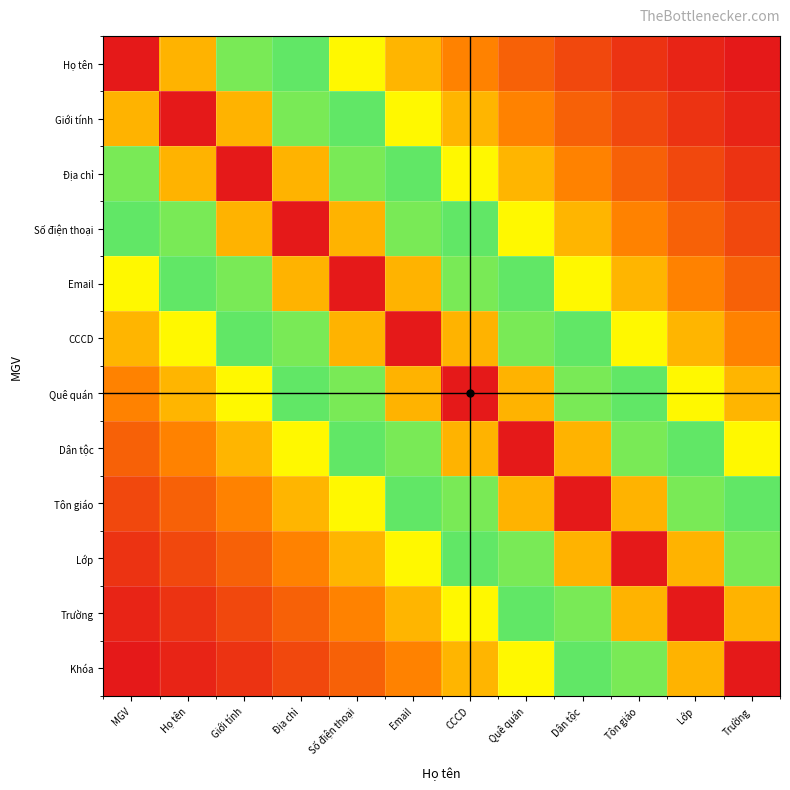

Reading left to right, what are all the values shown in this chart?

Họ tên: MGV=100000.0	Họ tên=76369.4	Giới tính=57965.9	Địa chỉ=43633.2	Số điện thoại=32471.0	Email=23777.8	CCCD=17007.5	Quê quán=11734.8	Dân tộc=7628.4	Tôn giáo=4430.4	Lớp=1939.7	Trường=0.0
Giới tính: MGV=76369.4	Họ tên=100000.0	Giới tính=76369.4	Địa chỉ=57965.9	Số điện thoại=43633.2	Email=32471.0	CCCD=23777.8	Quê quán=17007.5	Dân tộc=11734.8	Tôn giáo=7628.4	Lớp=4430.4	Trường=1939.7
Địa chỉ: MGV=57965.9	Họ tên=76369.4	Giới tính=100000.0	Địa chỉ=76369.4	Số điện thoại=57965.9	Email=43633.2	CCCD=32471.0	Quê quán=23777.8	Dân tộc=17007.5	Tôn giáo=11734.8	Lớp=7628.4	Trường=4430.4
Số điện thoại: MGV=43633.2	Họ tên=57965.9	Giới tính=76369.4	Địa chỉ=100000.0	Số điện thoại=76369.4	Email=57965.9	CCCD=43633.2	Quê quán=32471.0	Dân tộc=23777.8	Tôn giáo=17007.5	Lớp=11734.8	Trường=7628.4
Email: MGV=32471.0	Họ tên=43633.2	Giới tính=57965.9	Địa chỉ=76369.4	Số điện thoại=100000.0	Email=76369.4	CCCD=57965.9	Quê quán=43633.2	Dân tộc=32471.0	Tôn giáo=23777.8	Lớp=17007.5	Trường=11734.8
CCCD: MGV=23777.8	Họ tên=32471.0	Giới tính=43633.2	Địa chỉ=57965.9	Số điện thoại=76369.4	Email=100000.0	CCCD=76369.4	Quê quán=57965.9	Dân tộc=43633.2	Tôn giáo=32471.0	Lớp=23777.8	Trường=17007.5
Quê quán: MGV=17007.5	Họ tên=23777.8	Giới tính=32471.0	Địa chỉ=43633.2	Số điện thoại=57965.9	Email=76369.4	CCCD=100000.0	Quê quán=76369.4	Dân tộc=57965.9	Tôn giáo=43633.2	Lớp=32471.0	Trường=23777.8
Dân tộc: MGV=11734.8	Họ tên=17007.5	Giới tính=23777.8	Địa chỉ=32471.0	Số điện thoại=43633.2	Email=57965.9	CCCD=76369.4	Quê quán=100000.0	Dân tộc=76369.4	Tôn giáo=57965.9	Lớp=43633.2	Trường=32471.0
Tôn giáo: MGV=7628.4	Họ tên=11734.8	Giới tính=17007.5	Địa chỉ=23777.8	Số điện thoại=32471.0	Email=43633.2	CCCD=57965.9	Quê quán=76369.4	Dân tộc=100000.0	Tôn giáo=76369.4	Lớp=57965.9	Trường=43633.2
Lớp: MGV=4430.4	Họ tên=7628.4	Giới tính=11734.8	Địa chỉ=17007.5	Số điện thoại=23777.8	Email=32471.0	CCCD=43633.2	Quê quán=57965.9	Dân tộc=76369.4	Tôn giáo=100000.0	Lớp=76369.4	Trường=57965.9
Trường: MGV=1939.7	Họ tên=4430.4	Giới tính=7628.4	Địa chỉ=11734.8	Số điện thoại=17007.5	Email=23777.8	CCCD=32471.0	Quê quán=43633.2	Dân tộc=57965.9	Tôn giáo=76369.4	Lớp=100000.0	Trường=76369.4
Khóa: MGV=0.0	Họ tên=1939.7	Giới tính=4430.4	Địa chỉ=7628.4	Số điện thoại=11734.8	Email=17007.5	CCCD=23777.8	Quê quán=32471.0	Dân tộc=43633.2	Tôn giáo=57965.9	Lớp=76369.4	Trường=100000.0